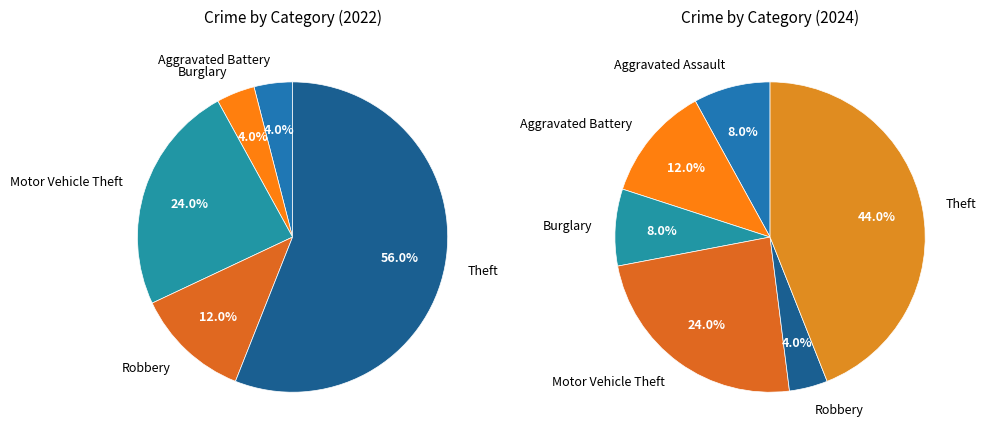

What percentage do 2 and 4 together represent?

16.0%